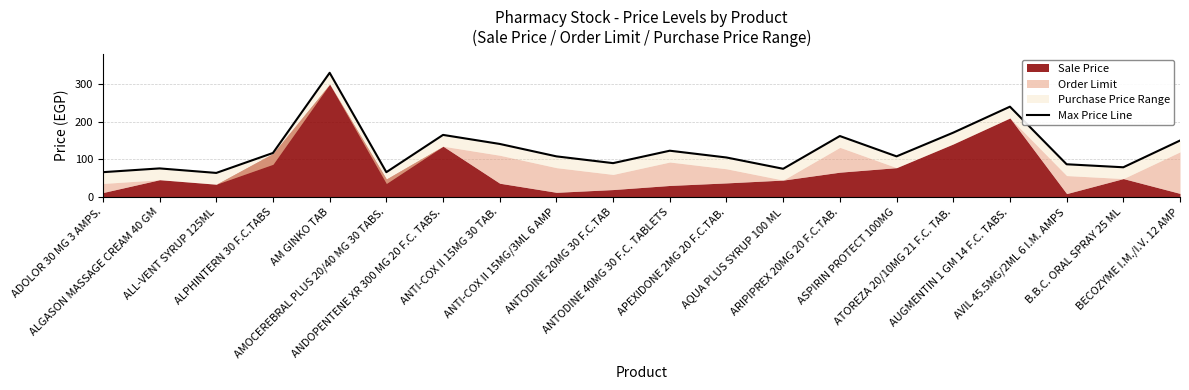

What is the sum of all values?

2523